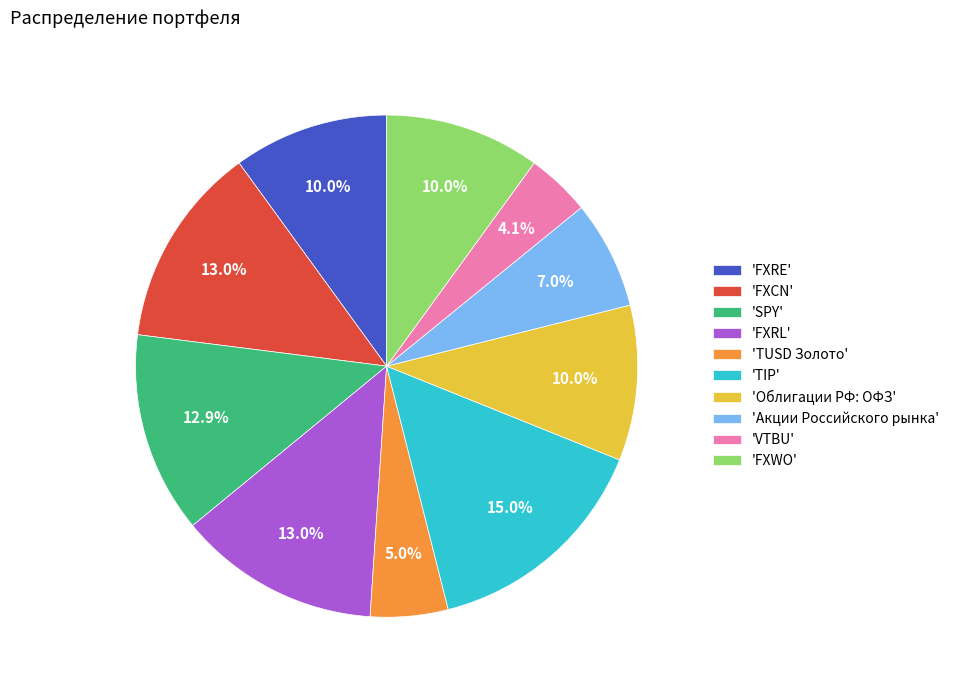

What is the ratio of the value at 'FXWO' to the value at 'SPY'?

0.8